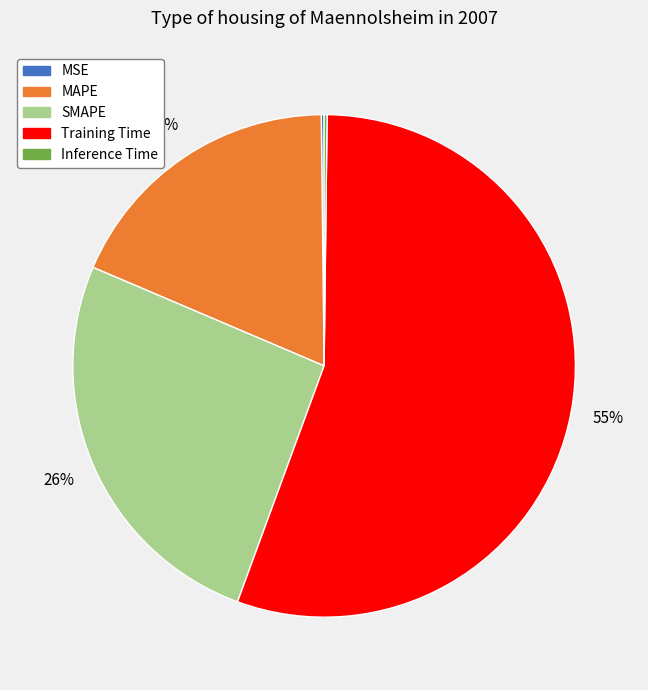

Which slice is the largest?

Training Time